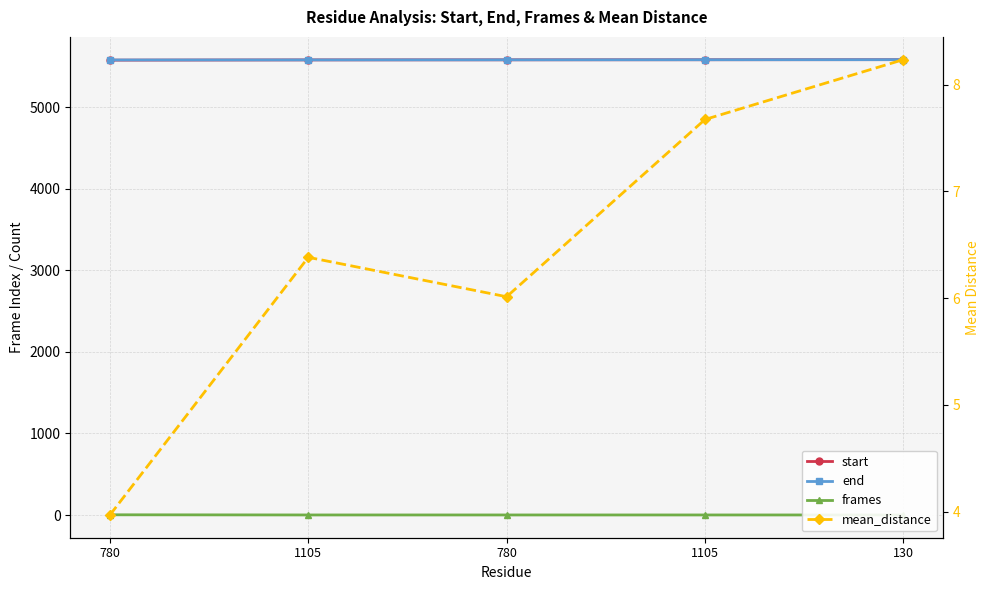

At which label does mean_distance reach its peak?

130